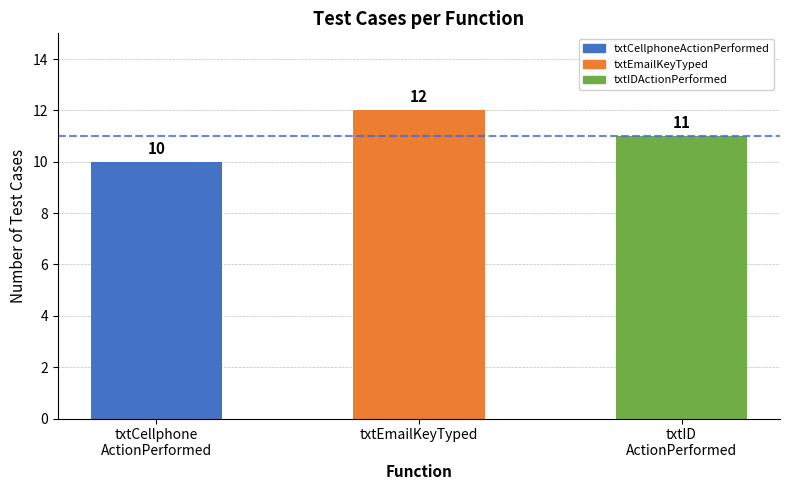

At which category does the chart reach its peak across all series?

txtEmailKeyTyped